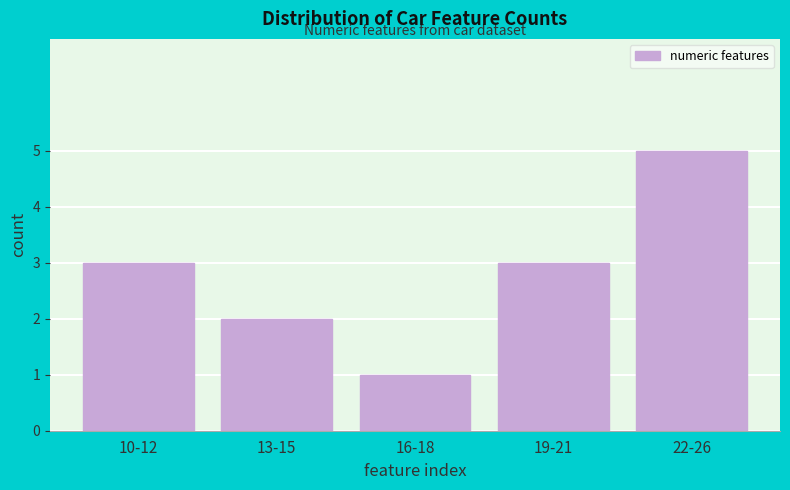

Reading left to right, what are all the values shown in this chart?

3	2	1	3	5